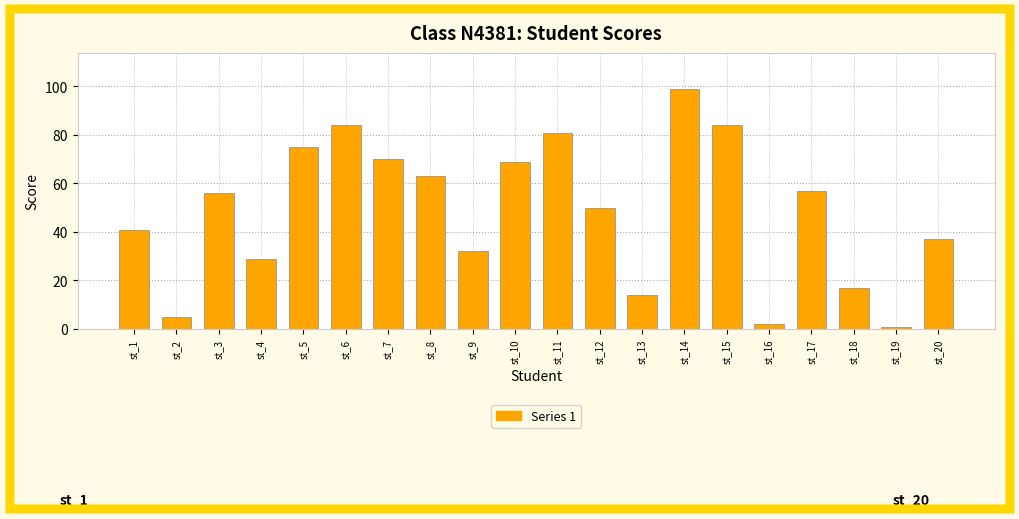

Which category has the lowest value across all series?

st_19